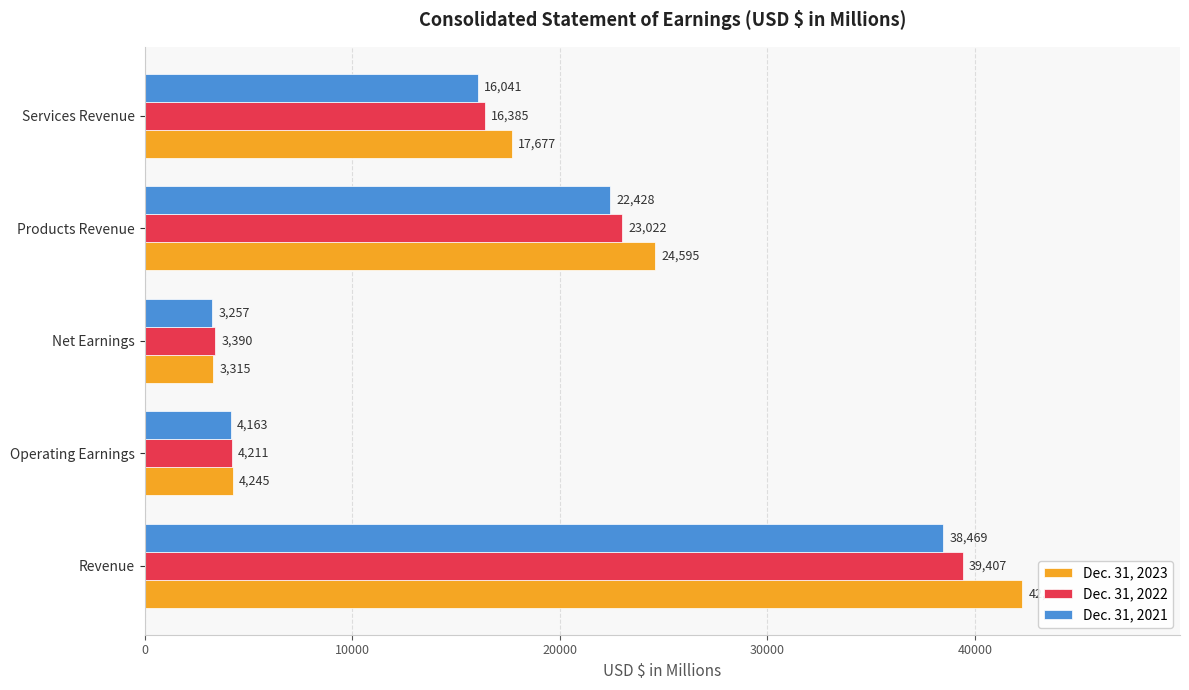

What is the approximate value of Dec. 31, 2022 at Products Revenue, to the nearest 100?

23000